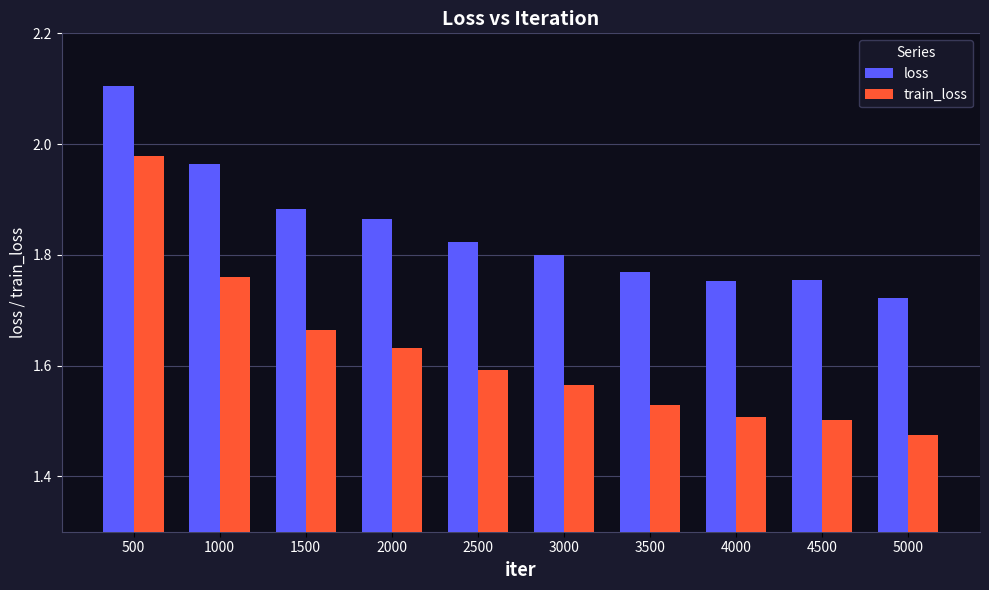

Rank the series by their maximum value, from lowest to highest.

train_loss, loss